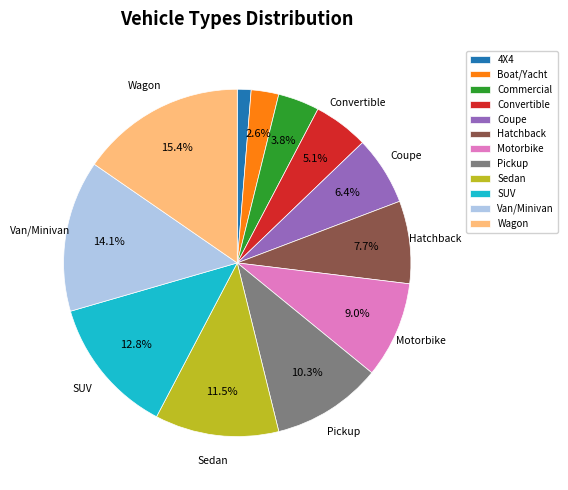

Which category has the smallest portion of the pie?

4X4